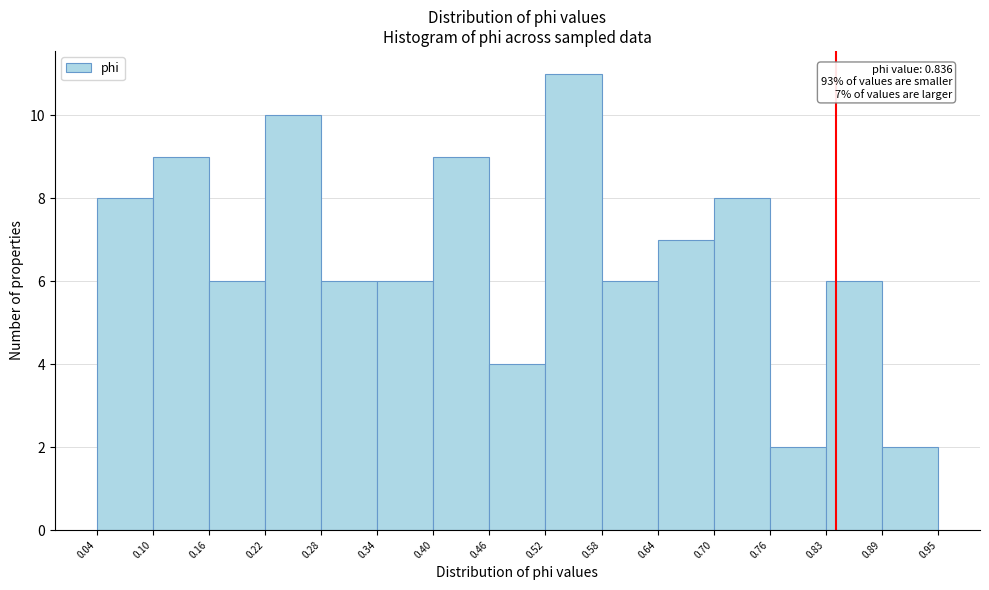

Over which range of the x-axis is the bar tallest?

0.52 to 0.58